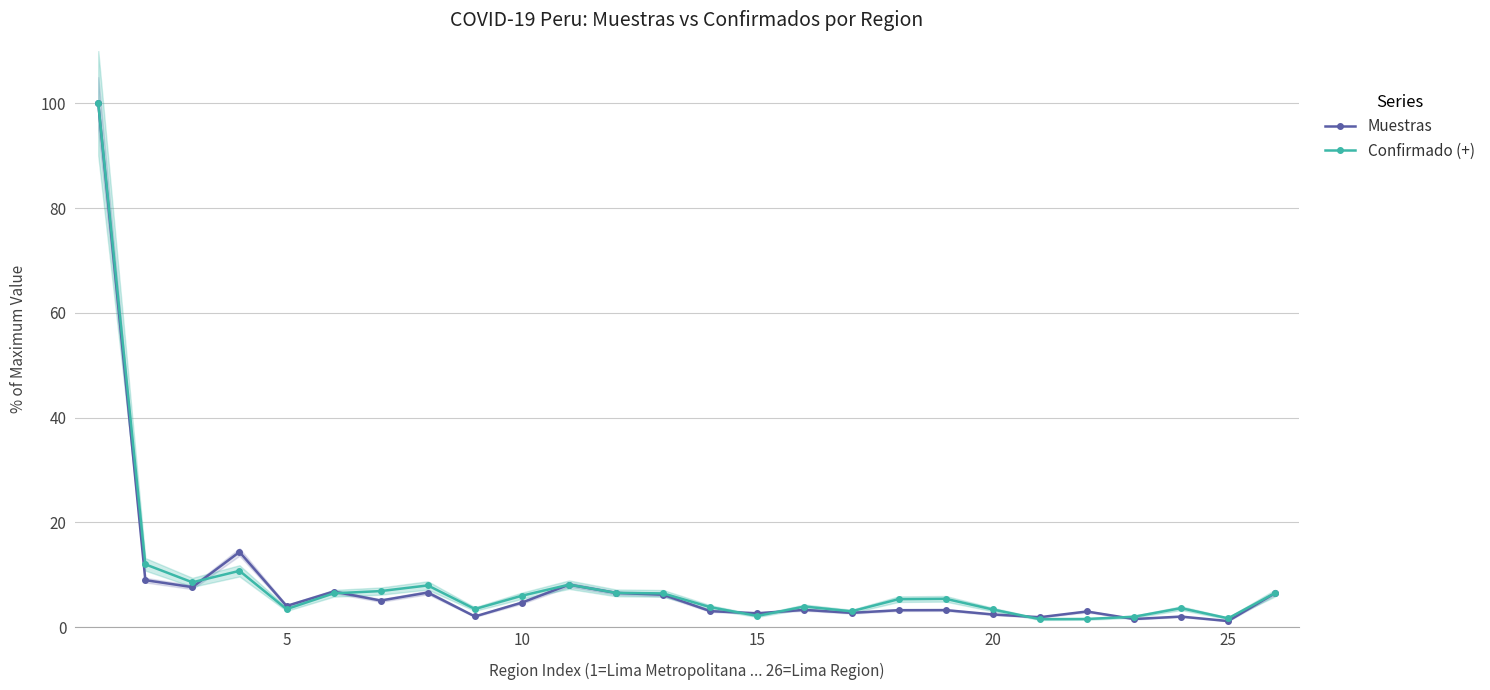

What are all the series names shown in the legend?

Muestras, Confirmado (+)